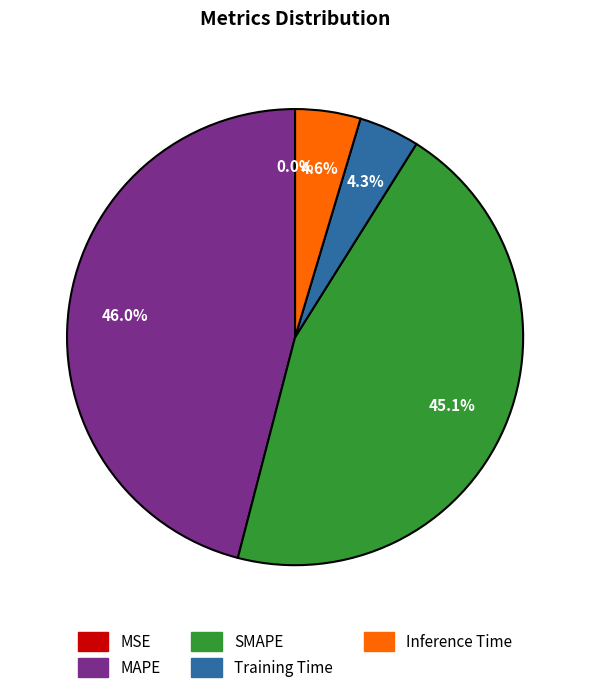

Is the sum of SMAPE and MAPE greater than half?

Yes